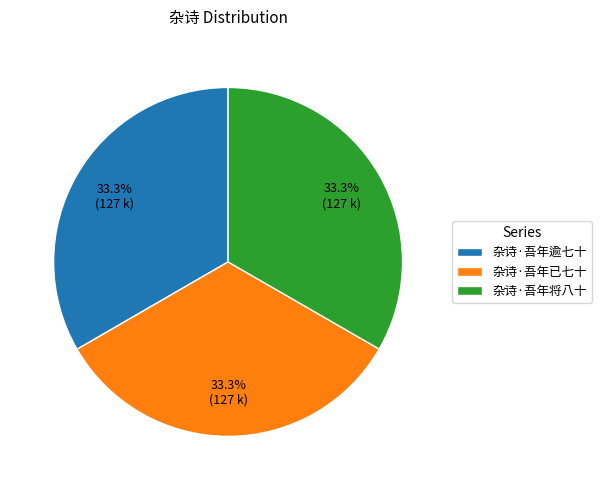

What is the ratio of the value at 杂诗·吾年已七十 to the value at 杂诗·吾年逾七十?

1.0